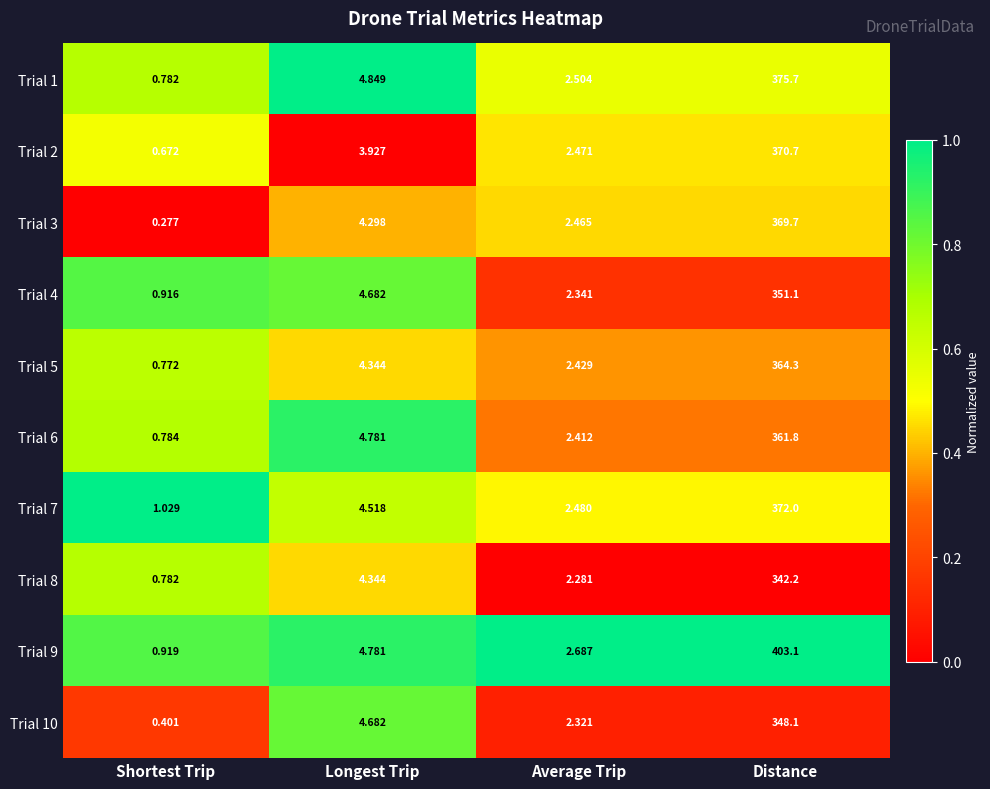

At which category is the sum across all series the highest?

Distance